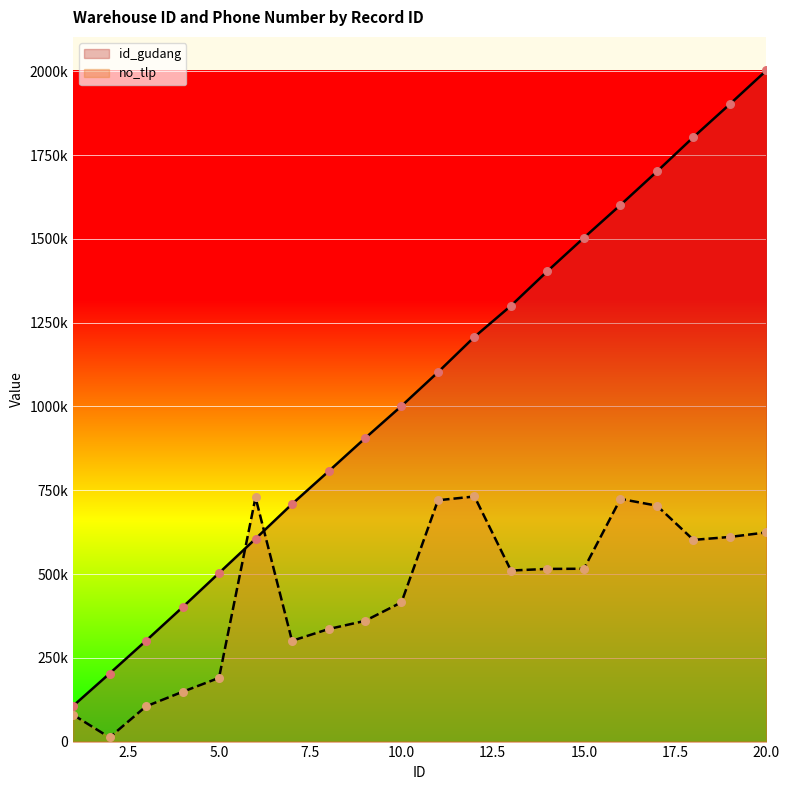

What is the total value across all series at 19?

2513206